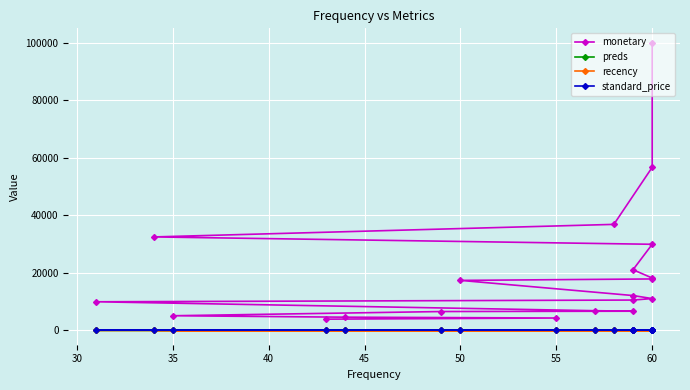

The recency series shows 0.0 at 40. True or false?

True